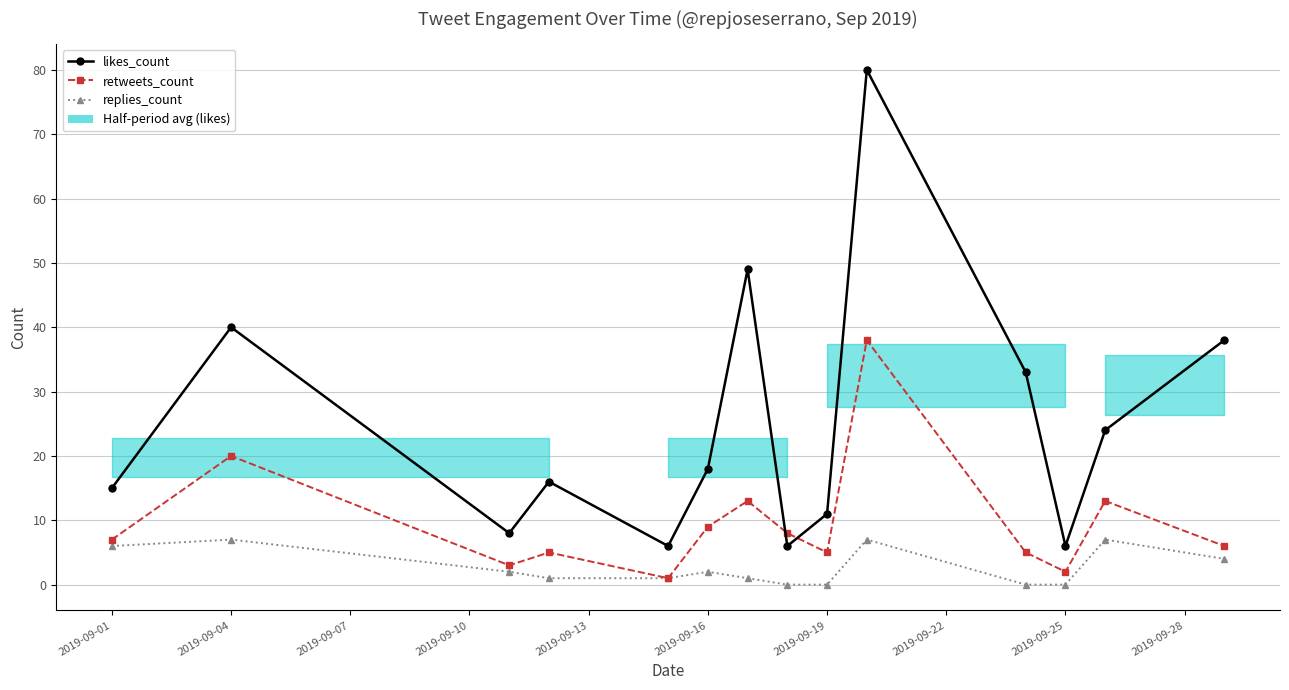

Reading left to right, what are all the values shown in this chart?

likes_count: 15	40	8	16	6	18	49	6	11	80	33	6	24	38
retweets_count: 7	20	3	5	1	9	13	8	5	38	5	2	13	6
replies_count: 6	7	2	1	1	2	1	0	0	7	0	0	7	4